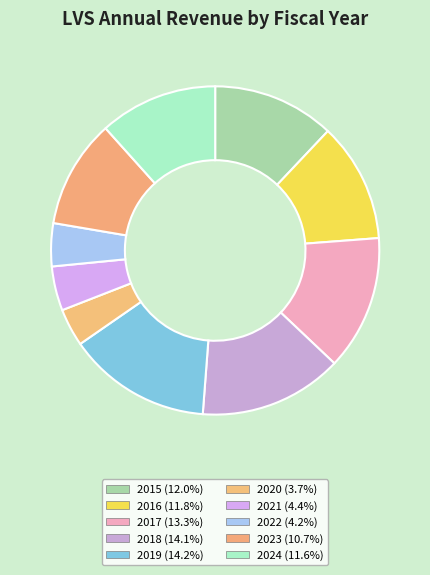

What percentage do 2024 and 2018 together represent?

25.8%